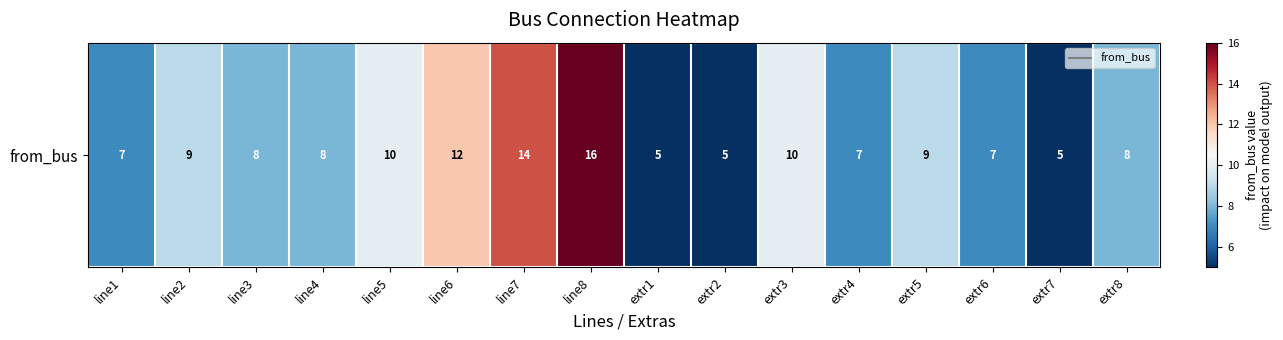

Count the number of values greater than 8.

7